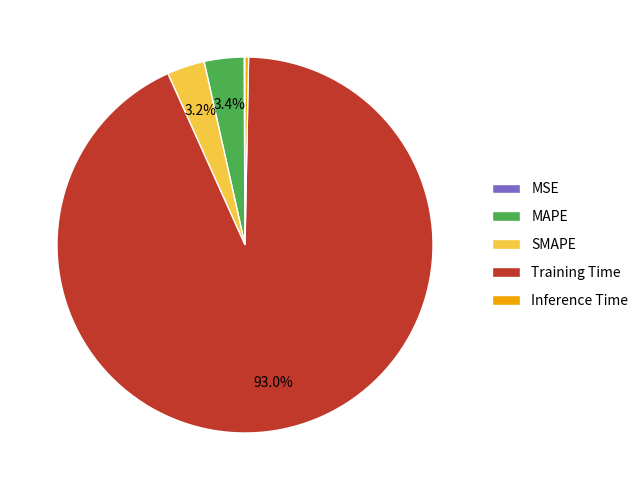

To the nearest percent, what is the combined percentage of SMAPE and MAPE?

7%